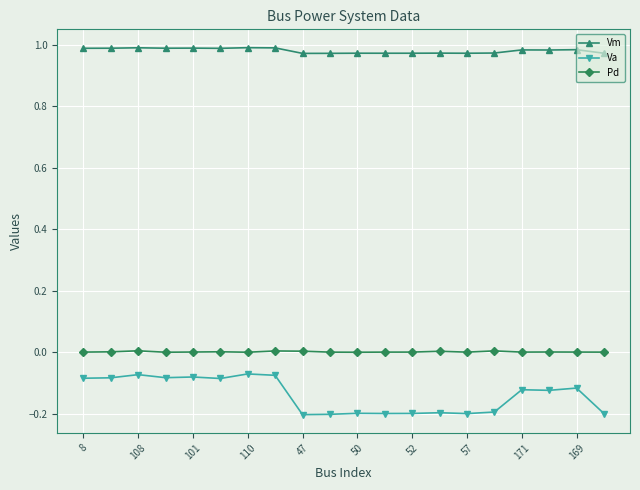

Which series has the largest total across all categories?

Vm